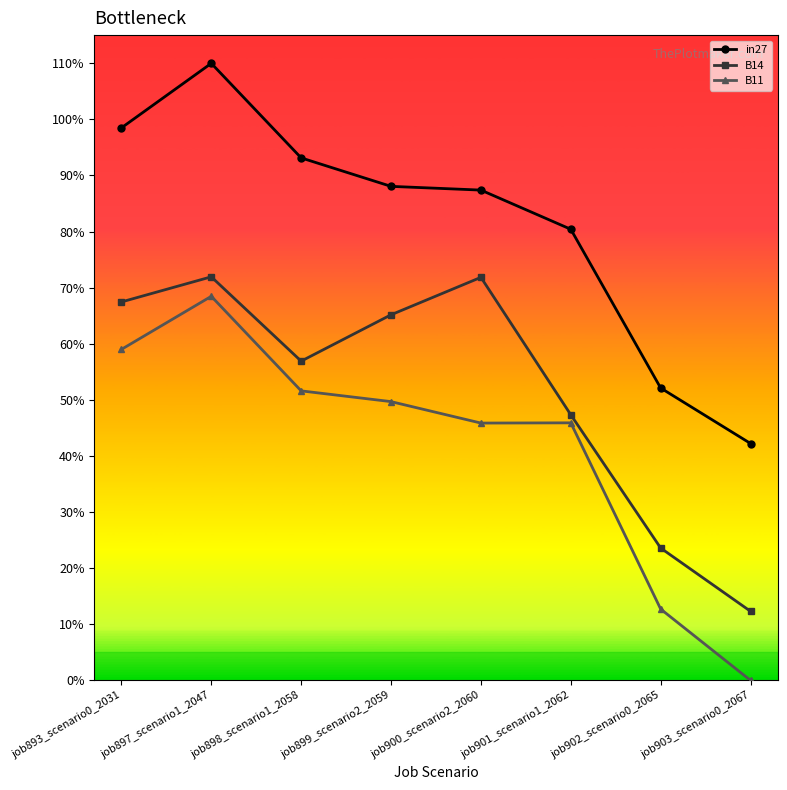

What is the label of the 4th point from the left?

job899_scenario2_2059